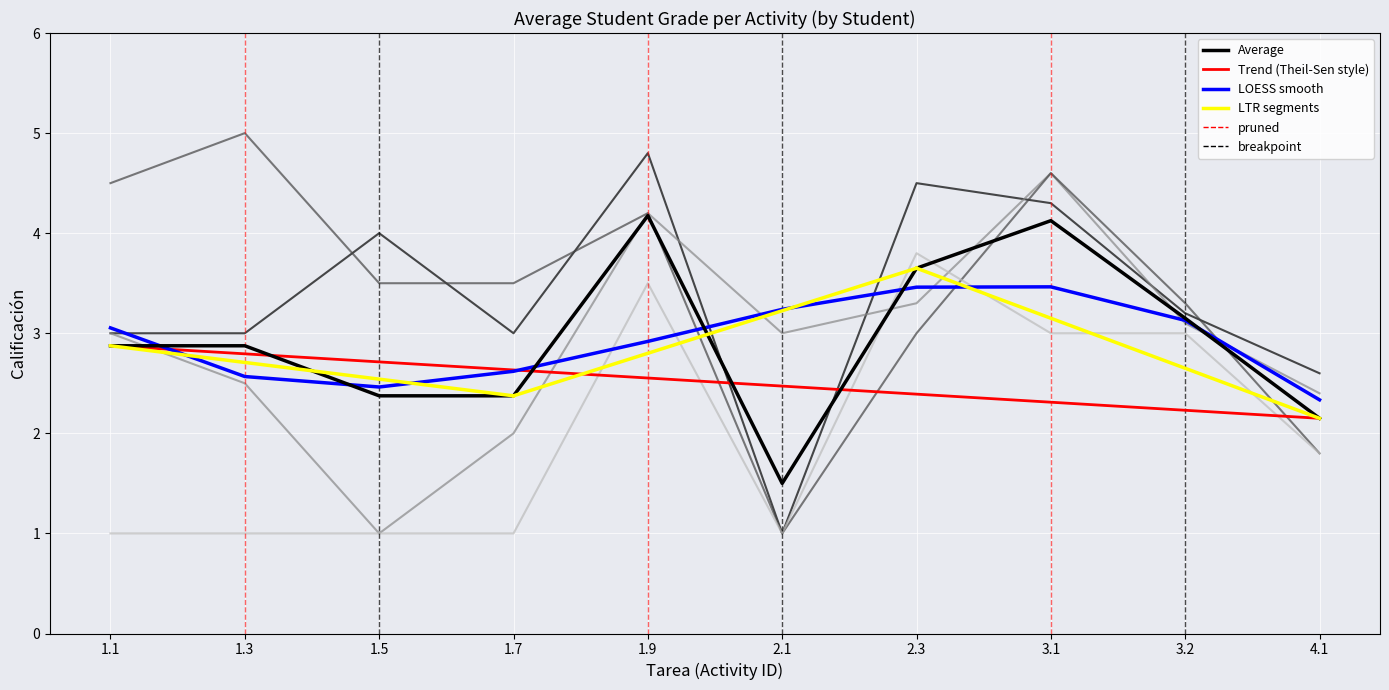

True or false: ALVAREZ QUINTERO, MARIA ISABEL has more than 2 interior local peaks.

True